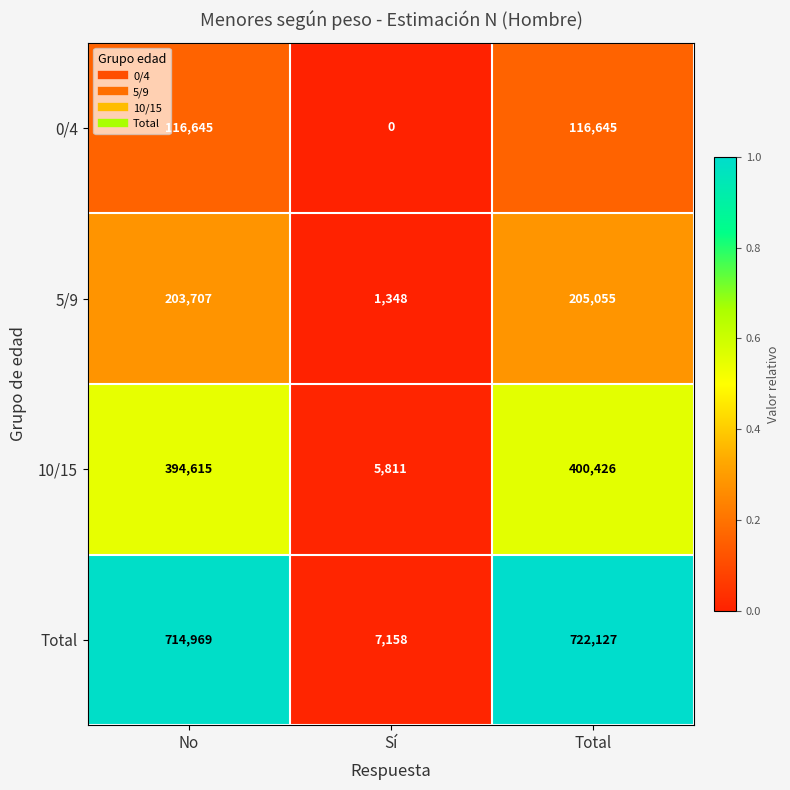

Which series has the largest range (max minus min)?

Total